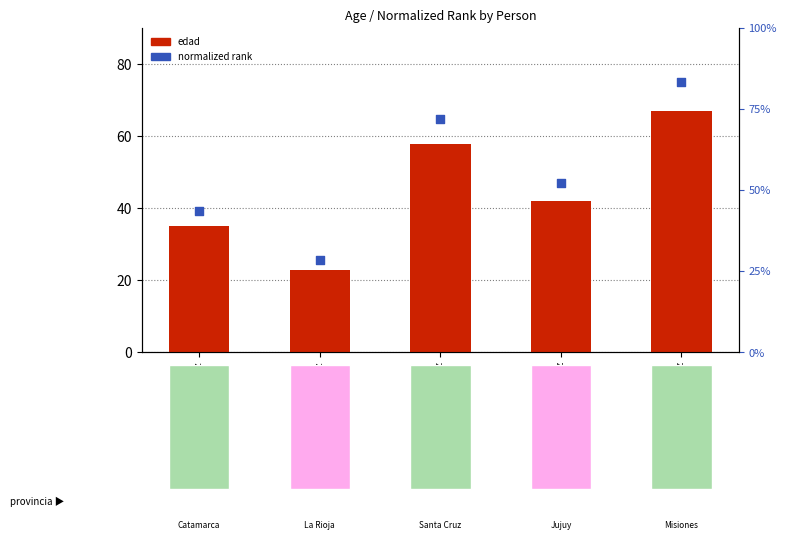

Is the value of edad at Lola Perez greater than the value of normalized rank at Maria Lopez?

Yes